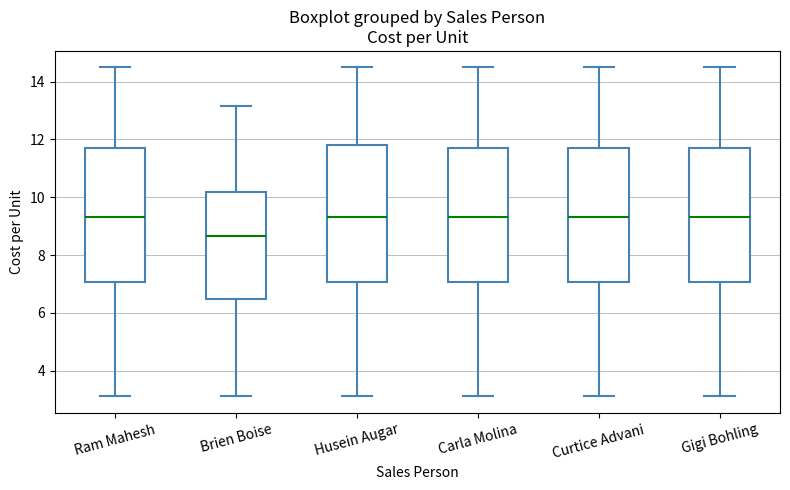

Where does the median line of the box for Gigi Bohling sit on the y-axis? The values are not printed on the chart, so give them approximately, as read against the axis.

9.4